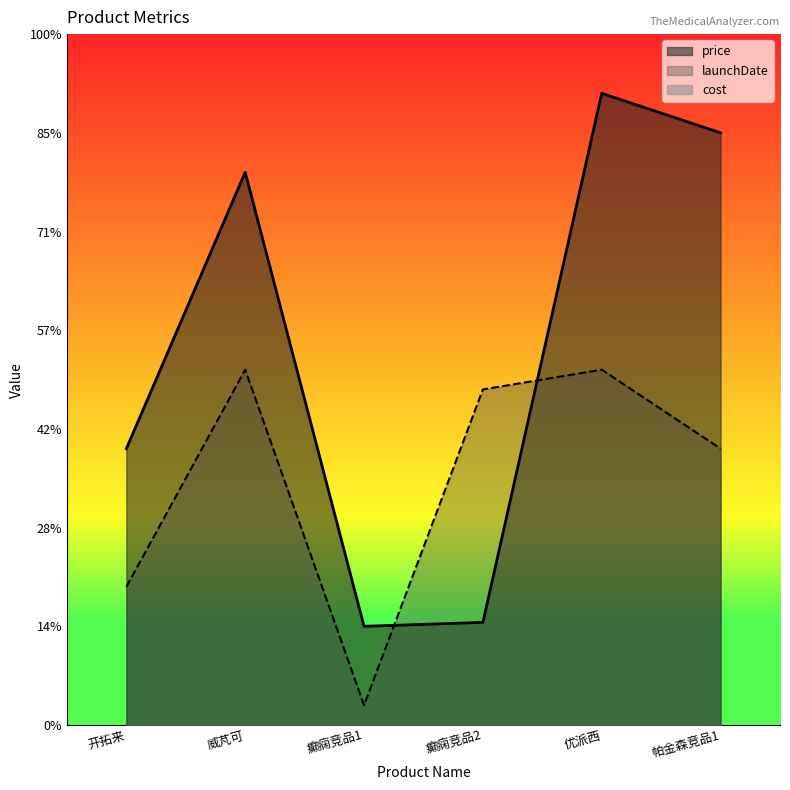

At which label is launchDate closest to 9?

开拓来